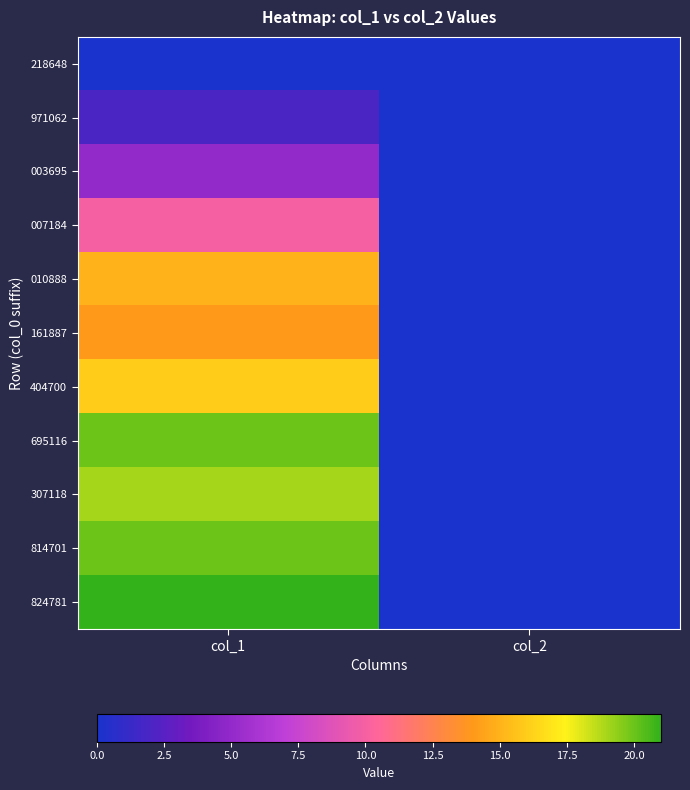

Which series has the largest range (max minus min)?

824781